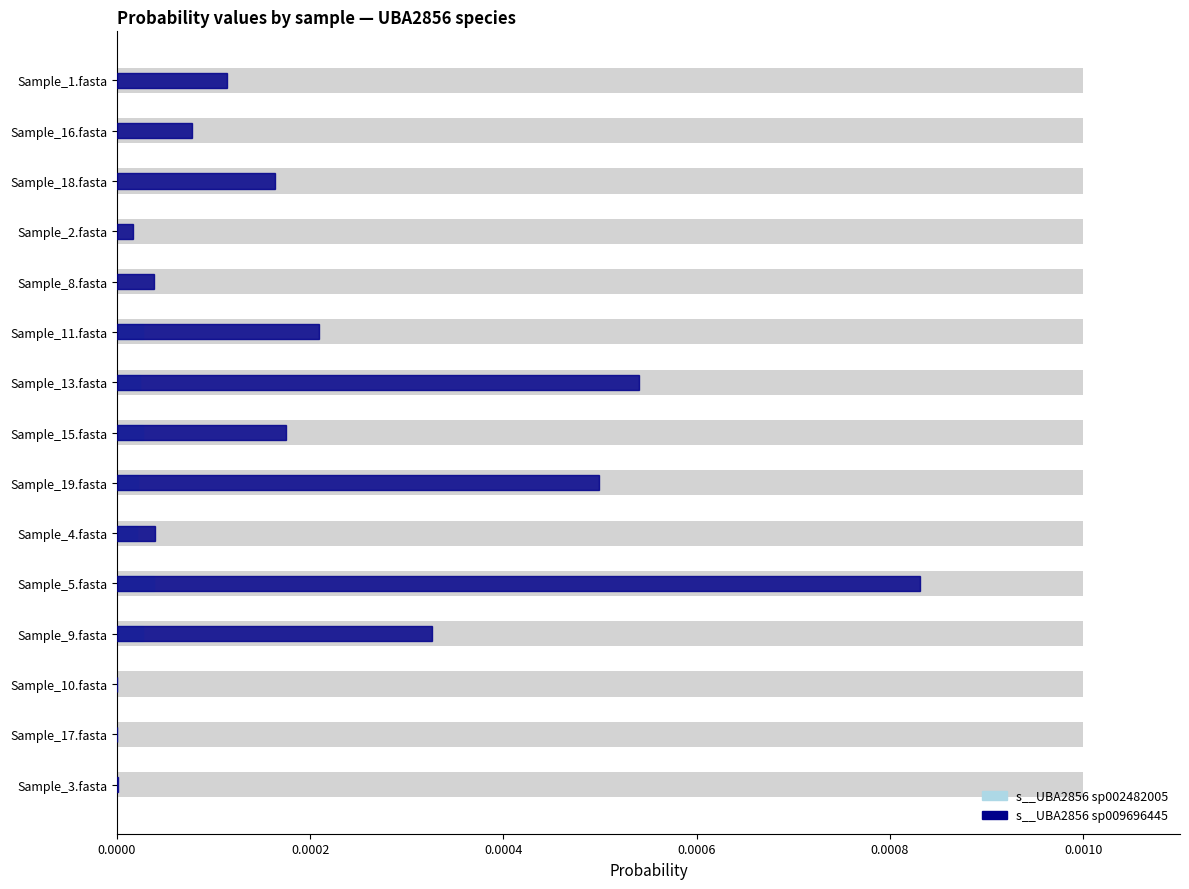

Count the number of data series in this chart.

2